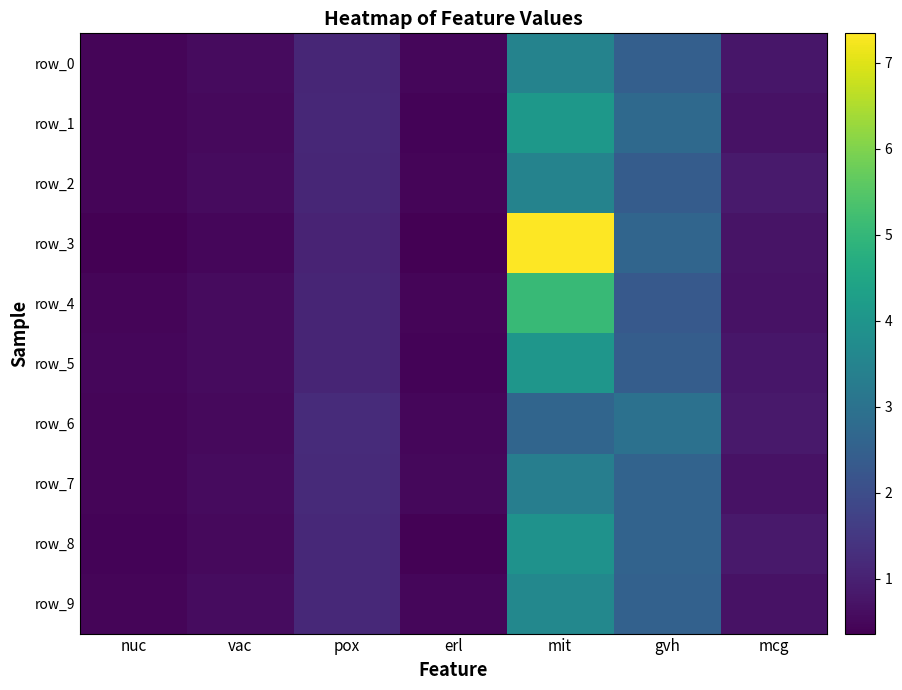

Reading right to left, list all the values displayed in this chart.

row_0: 0.8	2.5	3.5	0.5	1.1	0.6	0.5
row_1: 0.7	2.8	4.1	0.4	1.1	0.6	0.4
row_2: 0.9	2.4	3.5	0.5	1.1	0.6	0.5
row_3: 0.7	2.6	7.3	0.4	1.0	0.5	0.4
row_4: 0.7	2.3	5.1	0.4	1.1	0.6	0.5
row_5: 0.8	2.4	4.0	0.4	1.1	0.6	0.5
row_6: 0.8	3.0	2.6	0.5	1.2	0.6	0.5
row_7: 0.7	2.6	3.3	0.5	1.2	0.6	0.5
row_8: 0.9	2.6	3.9	0.4	1.2	0.6	0.4
row_9: 0.7	2.5	3.6	0.5	1.2	0.6	0.5